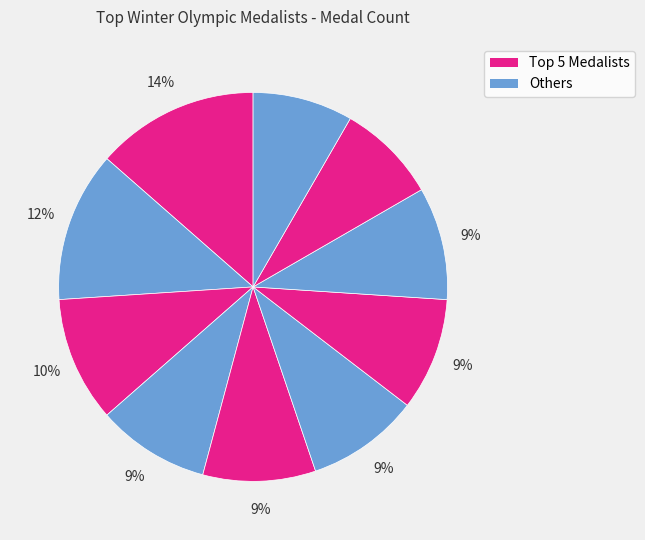

Count the number of slices in the pie.

10